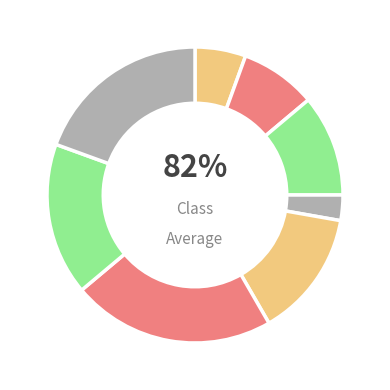

Count the number of slices in the pie.

8